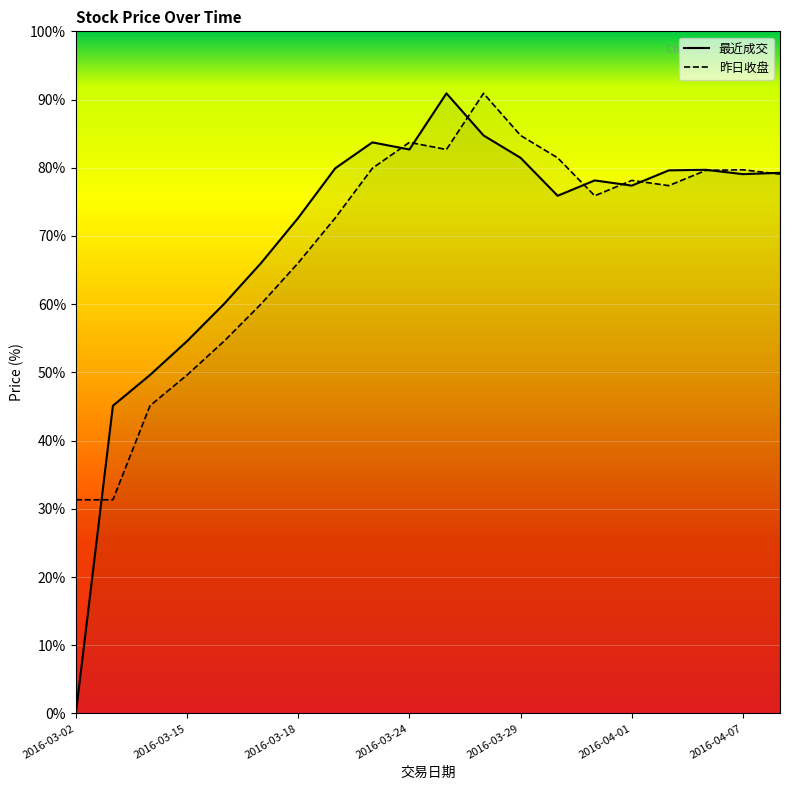

How many interior local peaks does the 昨日收盘 series have?

4